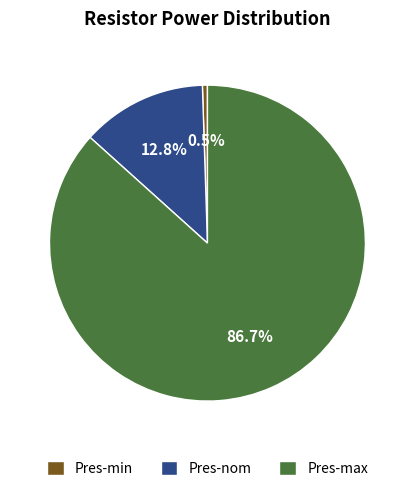

What is the largest slice in the pie chart?

Pres-max